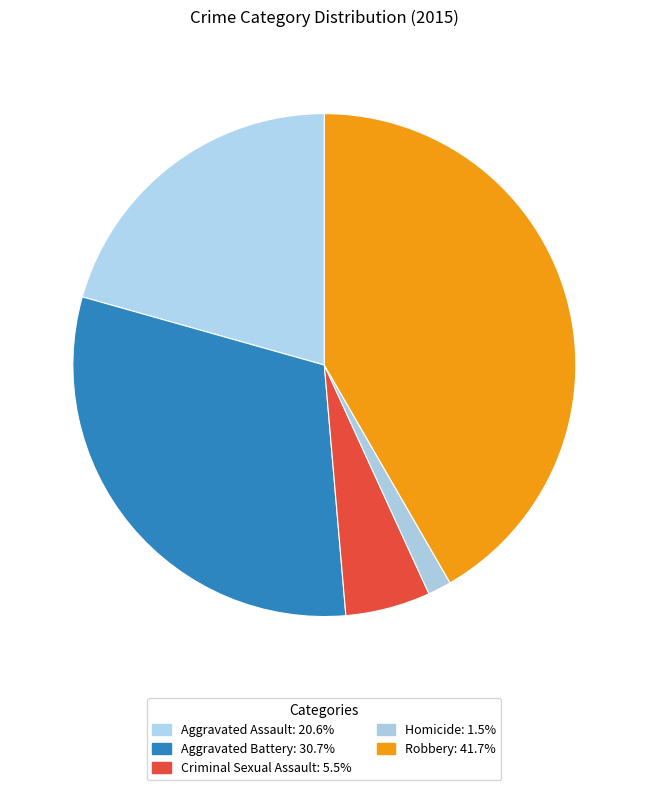

How many segments does this pie chart have?

5